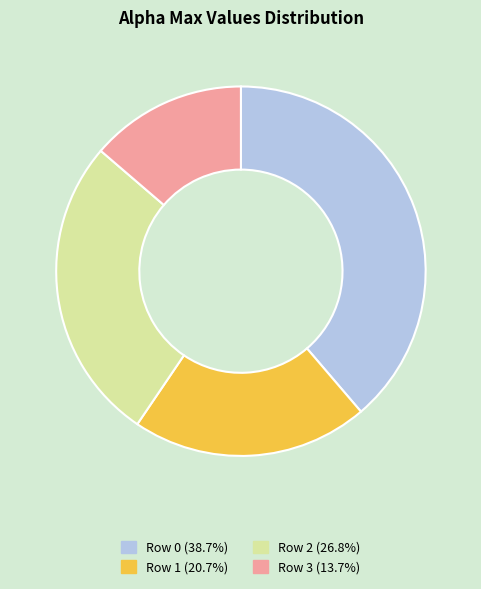

Is there any slice that represents more than half of the pie?

No